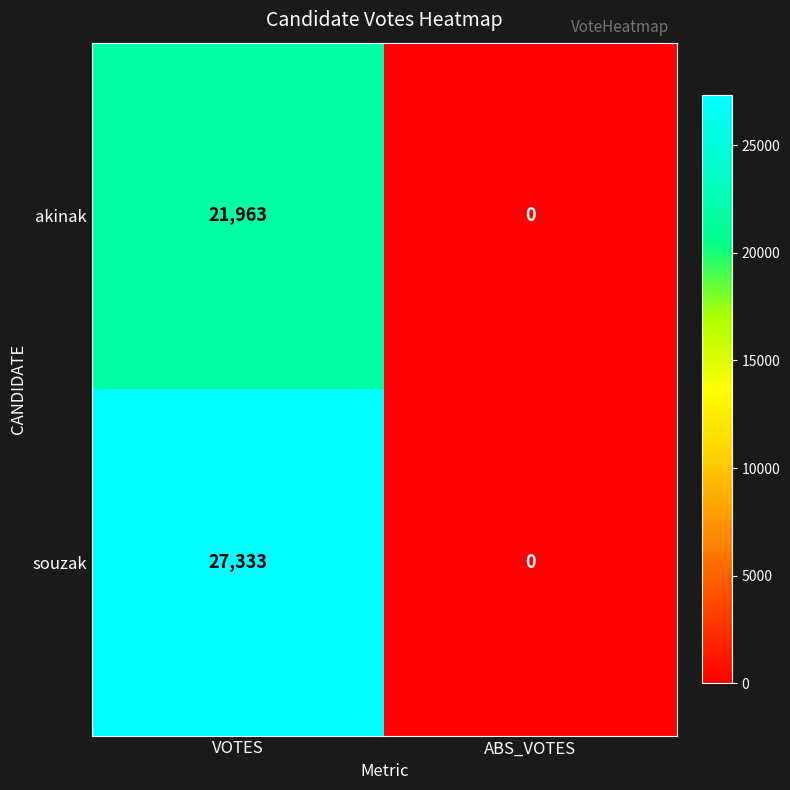

What is the difference between the maximum and minimum values in the akinak series?

21963